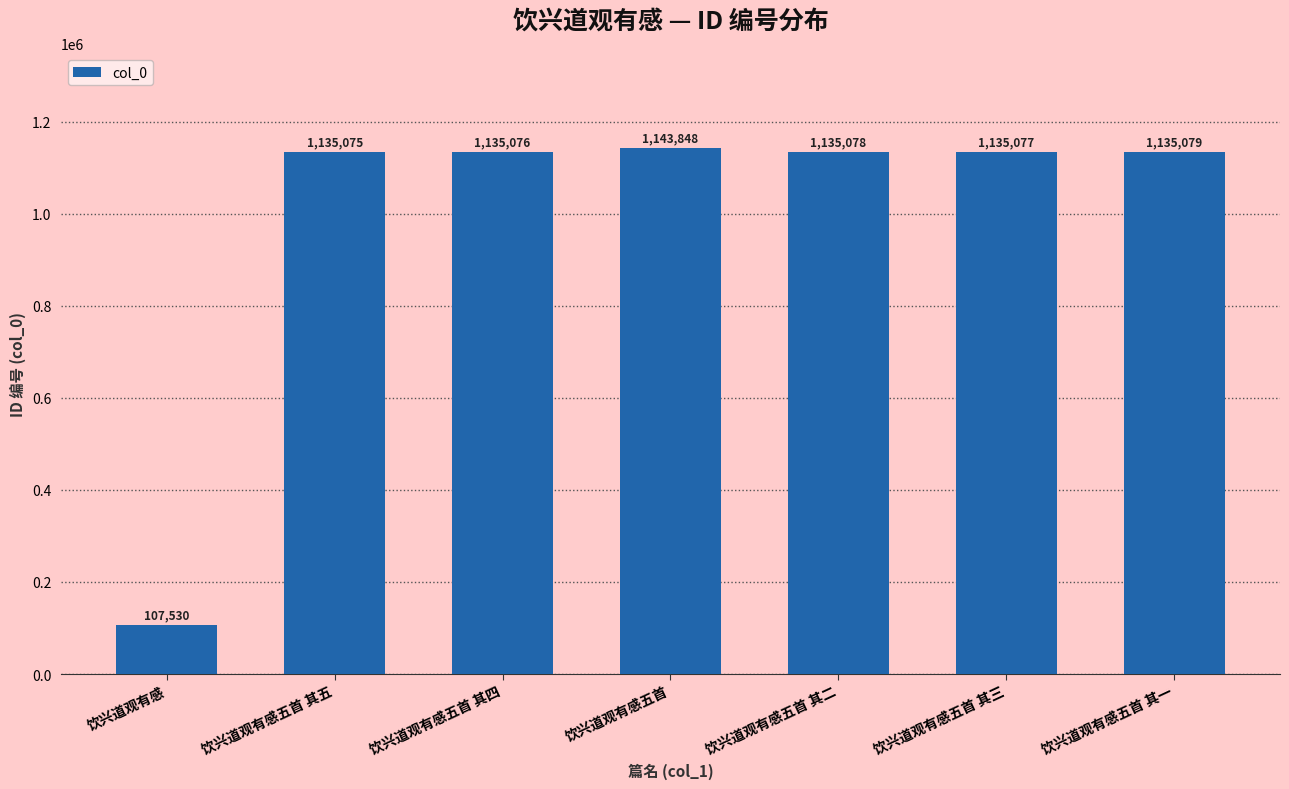

List the labels in order of value, largest first.

饮兴道观有感五首, 饮兴道观有感五首 其一, 饮兴道观有感五首 其二, 饮兴道观有感五首 其三, 饮兴道观有感五首 其四, 饮兴道观有感五首 其五, 饮兴道观有感